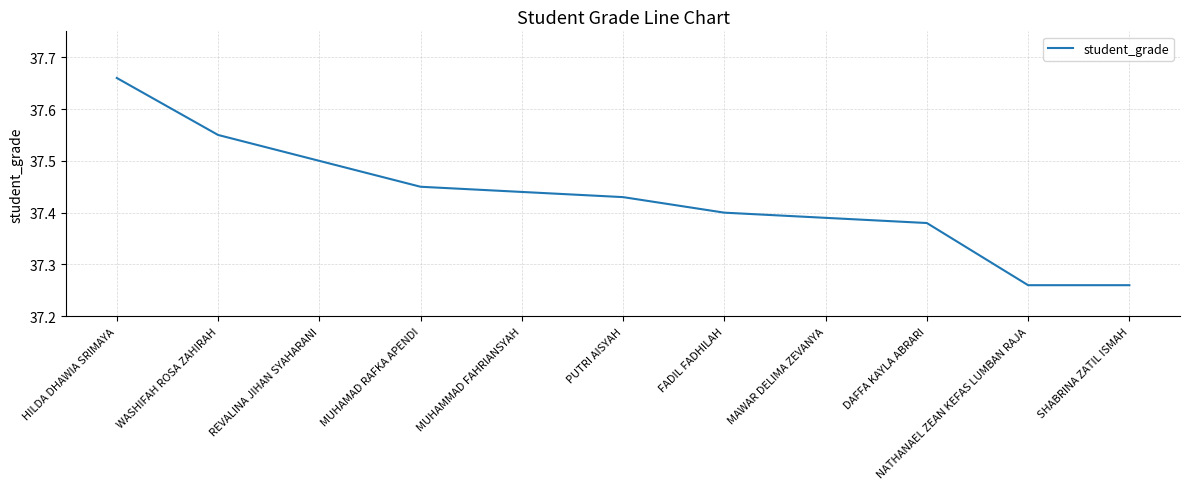

Approximately how many times larger is the value at SHABRINA ZATIL ISMAH compared to FADIL FADHILAH?

1.0